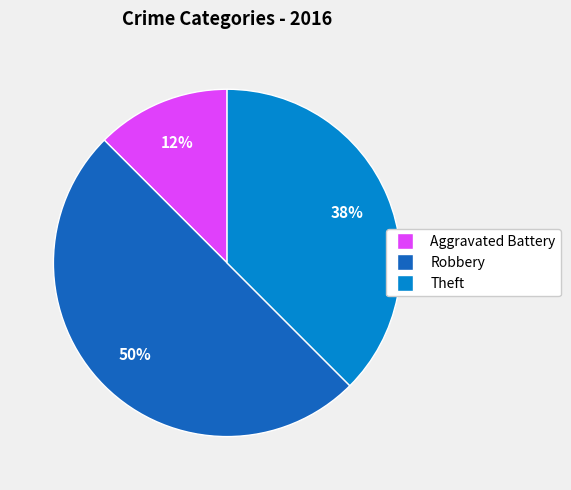

To the nearest percent, what is the average slice percentage?

33%